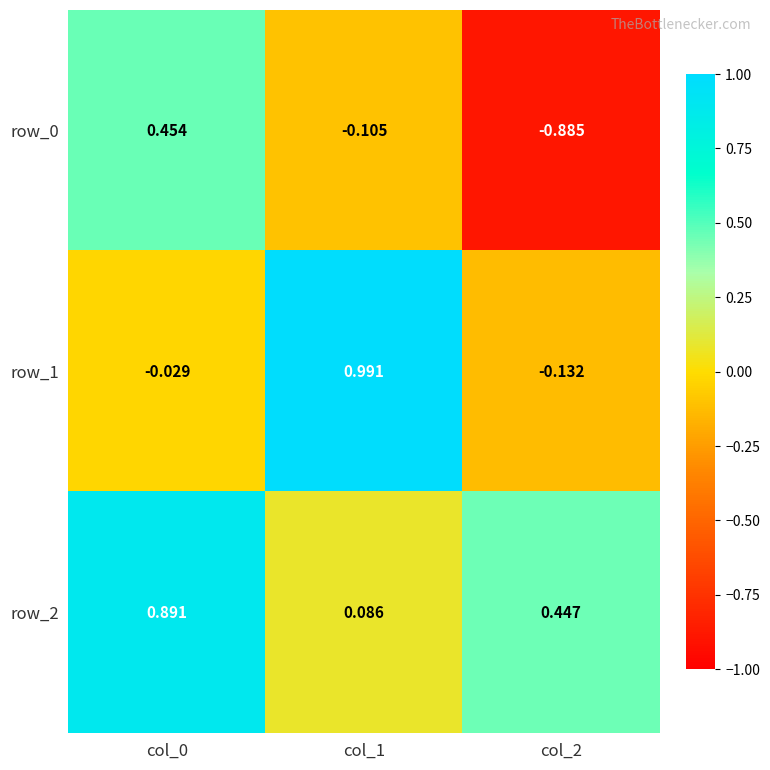

The value of row_2 at col_0 is 0.2. True or false?

False